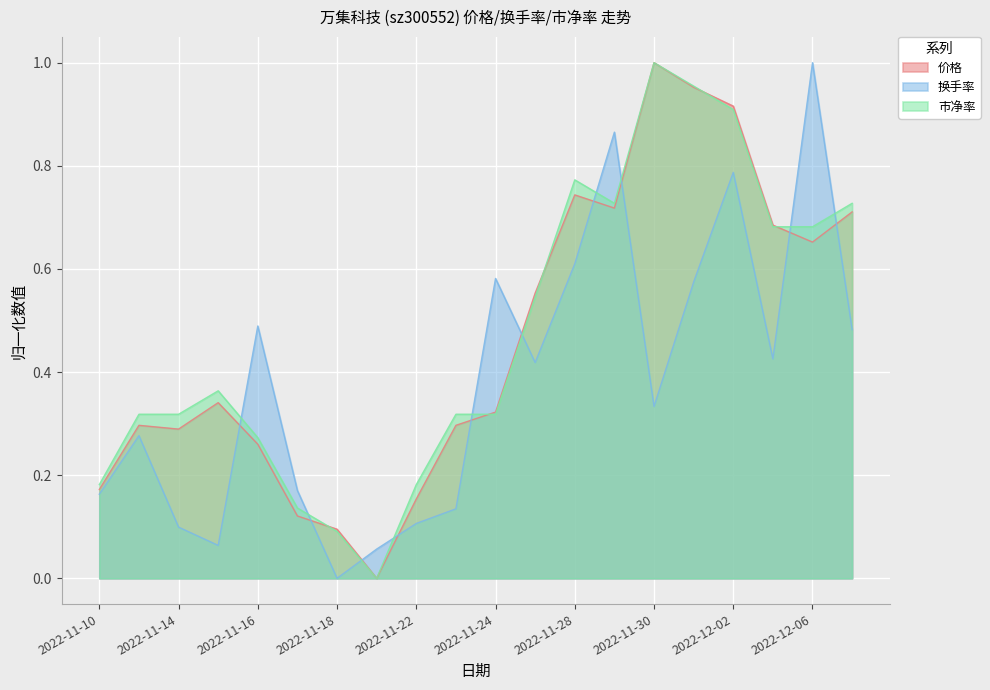

How many lines are shown in the chart?

3